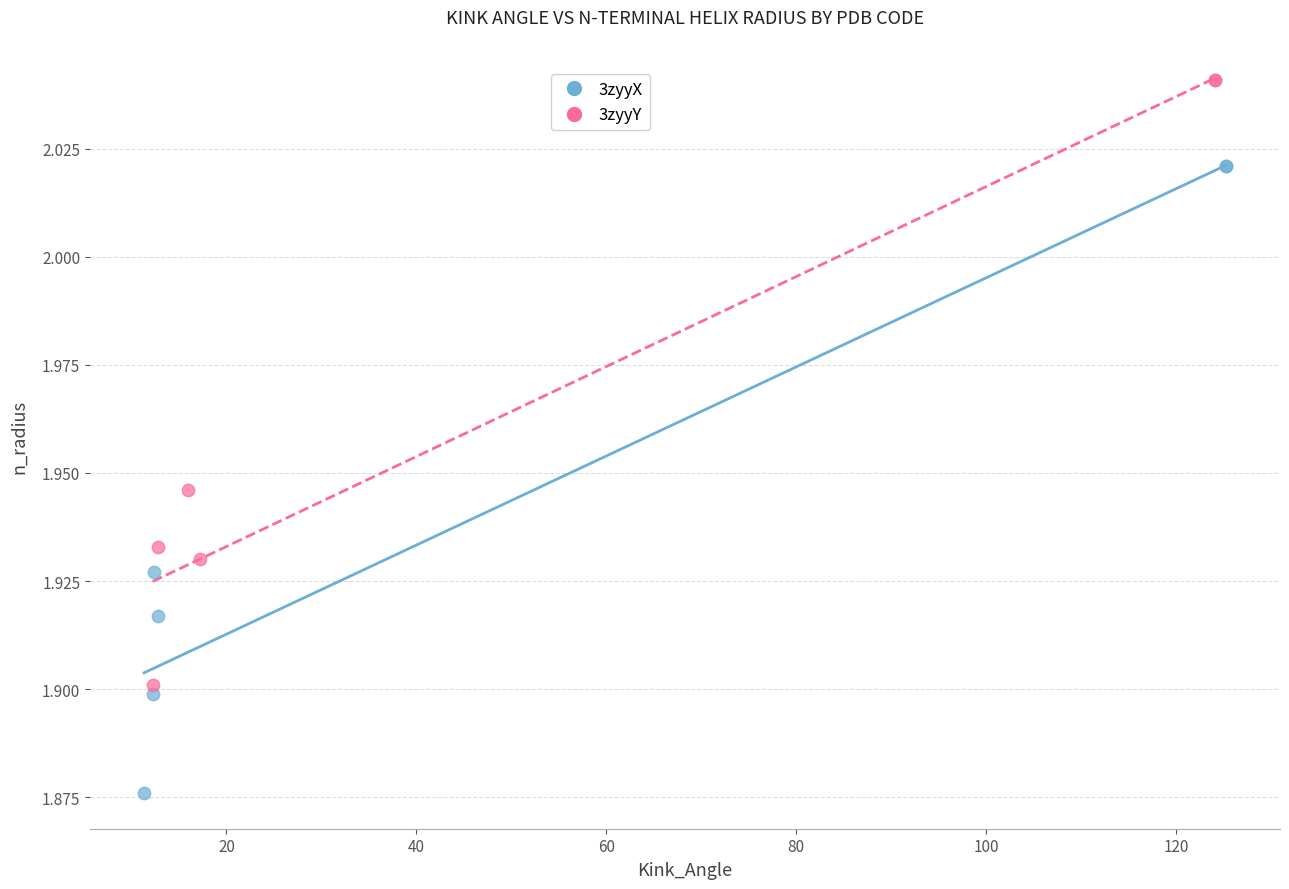

Which series has the widest spread of Y values?

3zyyX